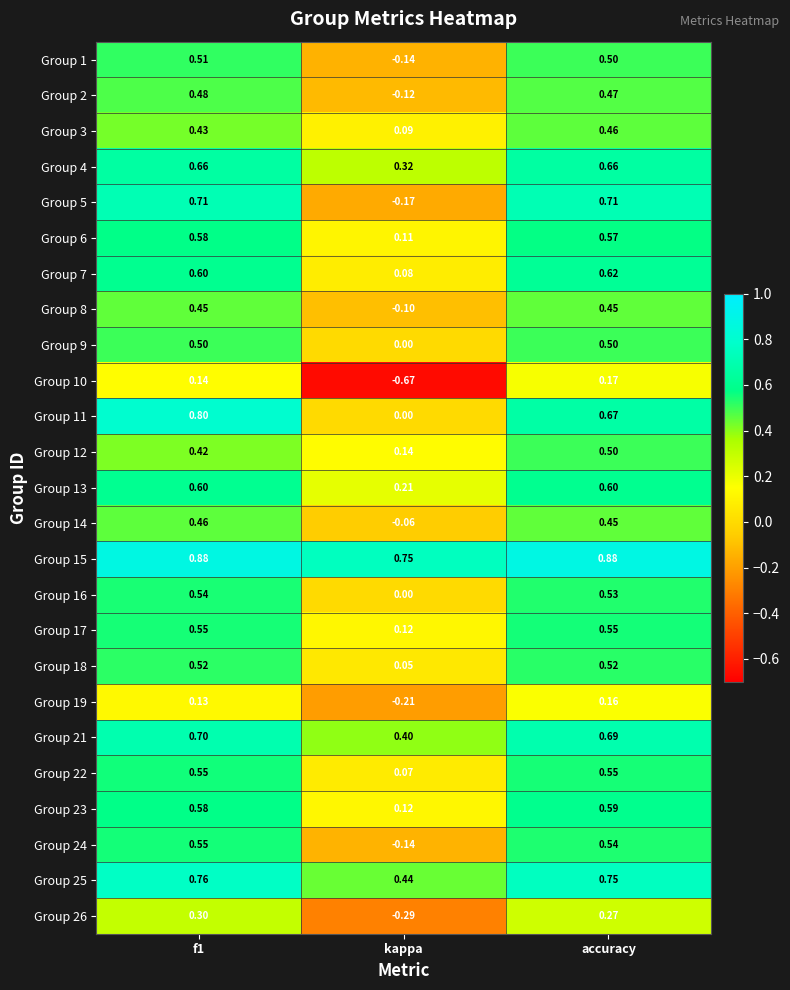

At which label is Group 1 closest to 0?

kappa